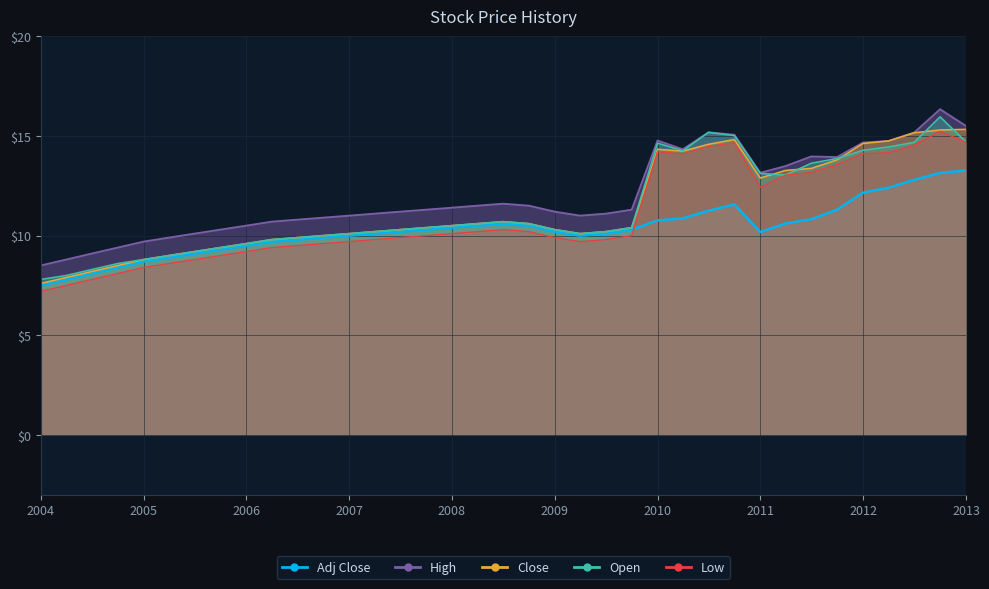

True or false: Open and Adj Close intersect in this chart.

False